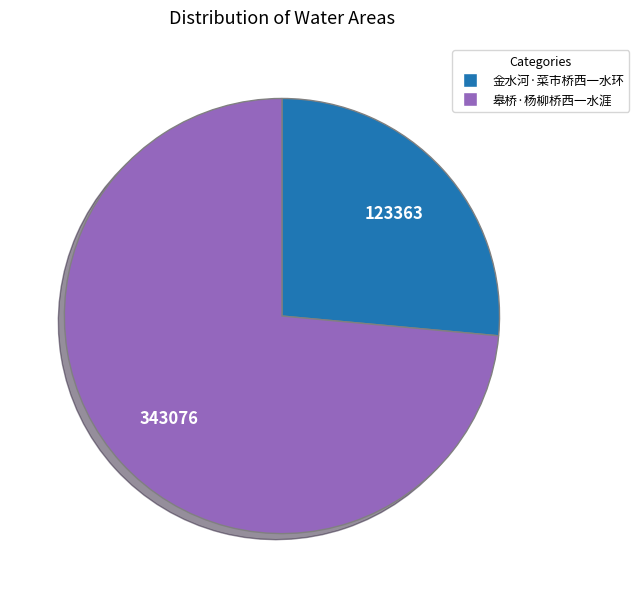

The 皋桥·杨柳桥西一水涯 slice represents 74% of the pie. True or false?

True